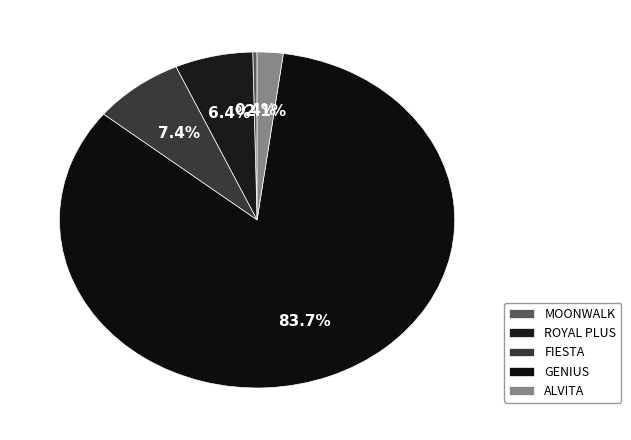

How many segments does this pie chart have?

5